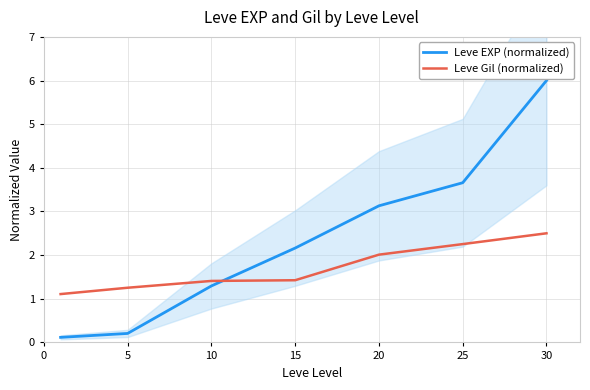

What is the difference between the maximum and second lowest values in the Leve Gil (normalized) series?

1.2